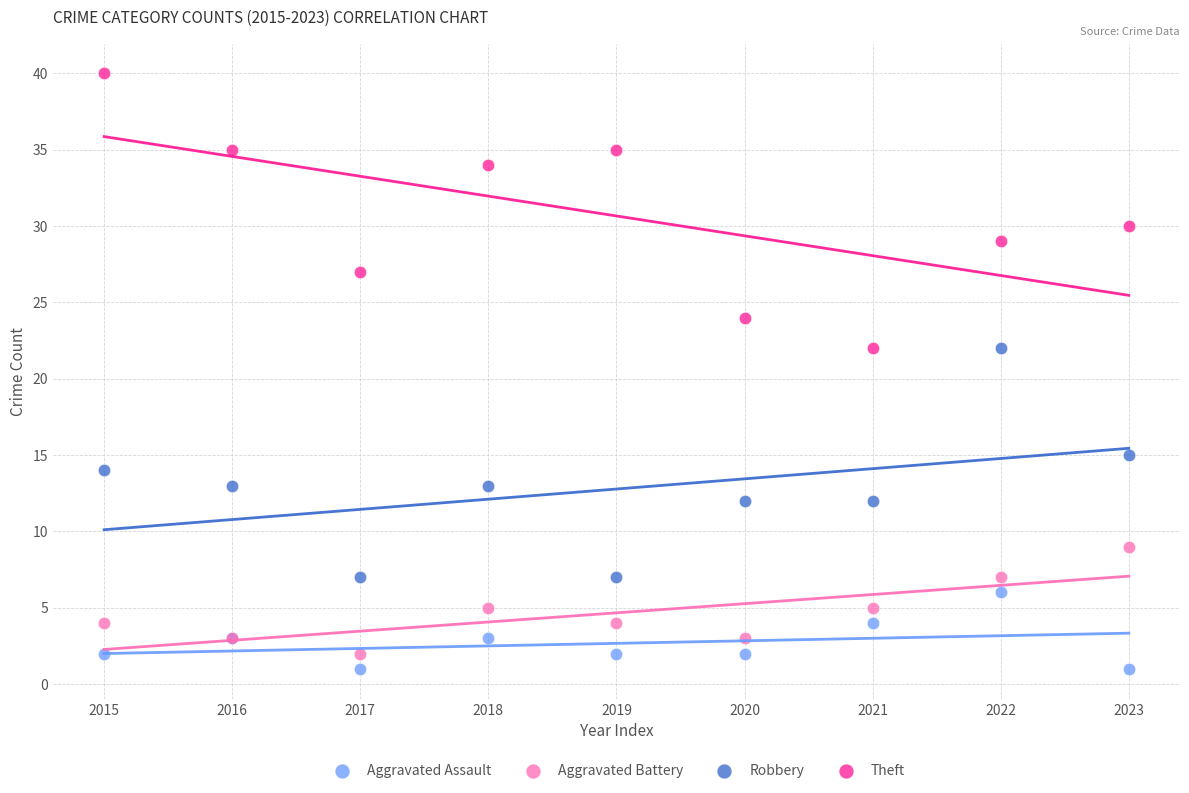

What are all the series names shown in the legend?

Aggravated Assault, Aggravated Battery, Robbery, Theft